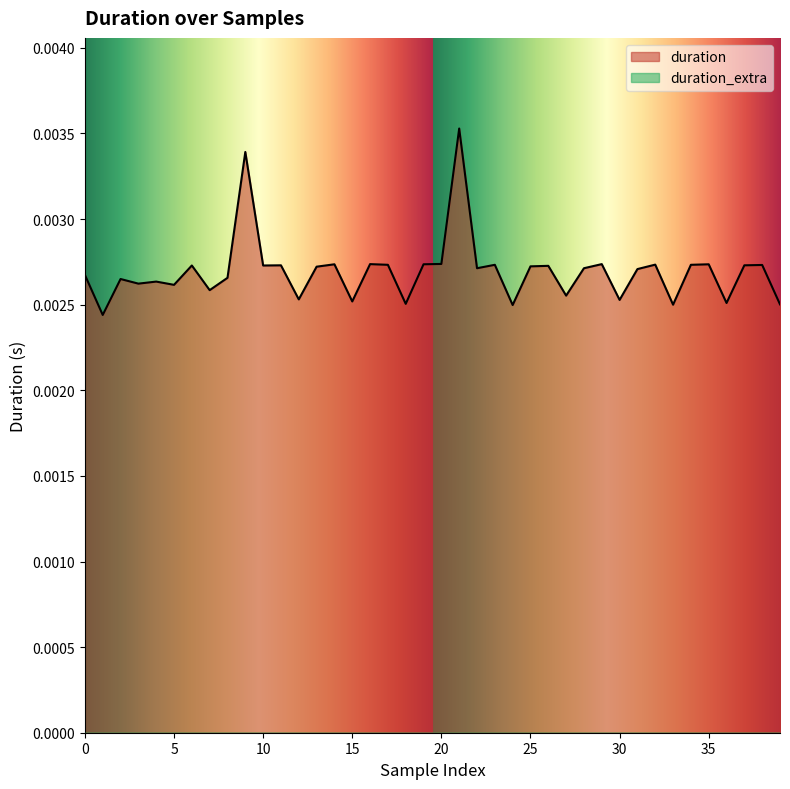

How many lines are shown in the chart?

2